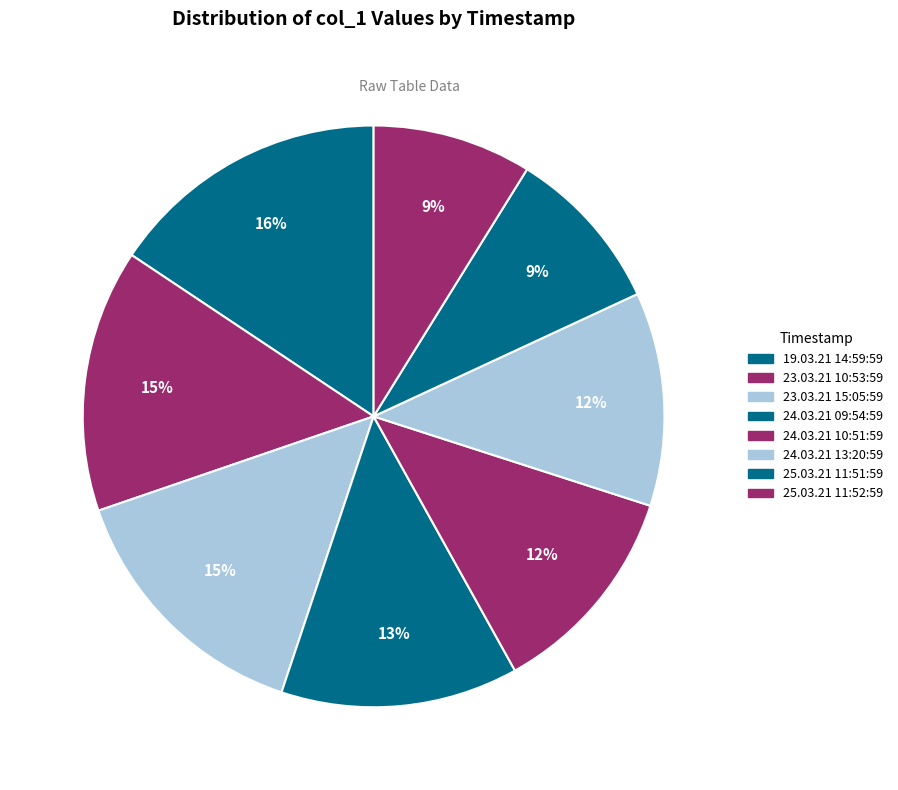

What is the change in value from 23.03.21 15:05:59 to 24.03.21 13:20:59?

-275.2